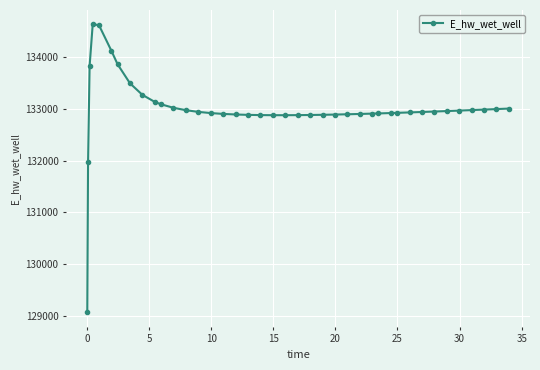

What is the value of the 25th point from the left?

132888.1